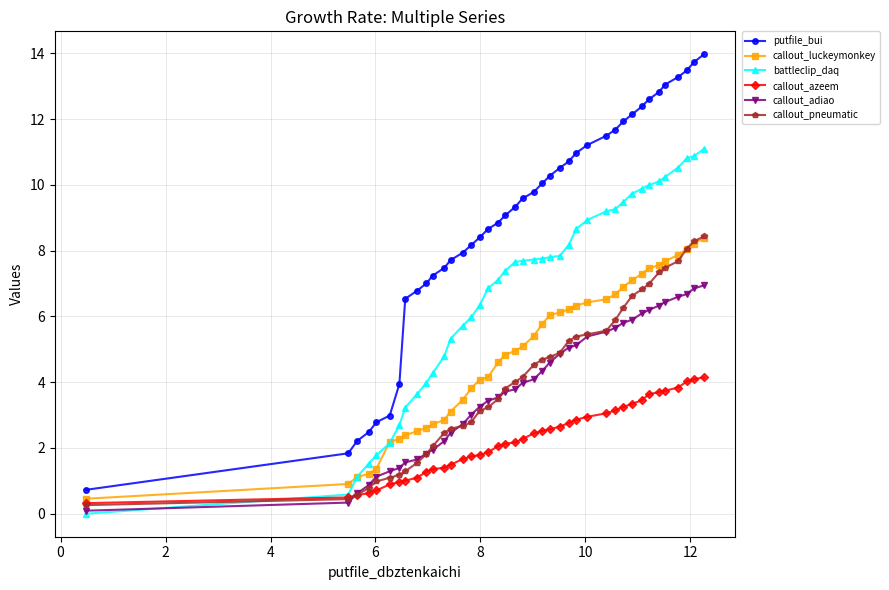

What is the value of the callout_adiao point at the 35th from the left?

6.3